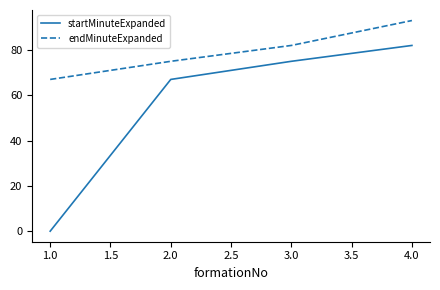

At which category does the chart reach its peak across all series?

4.0